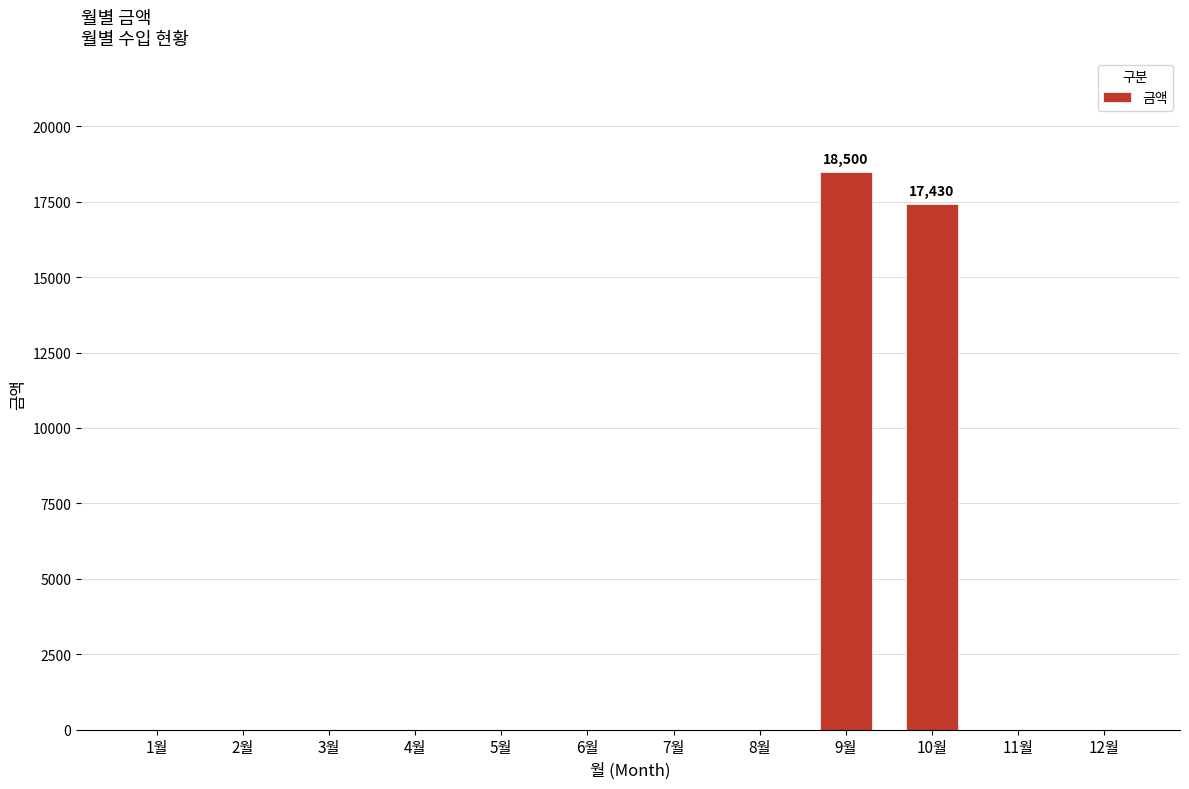

Which label corresponds to the largest value in the chart?

9월